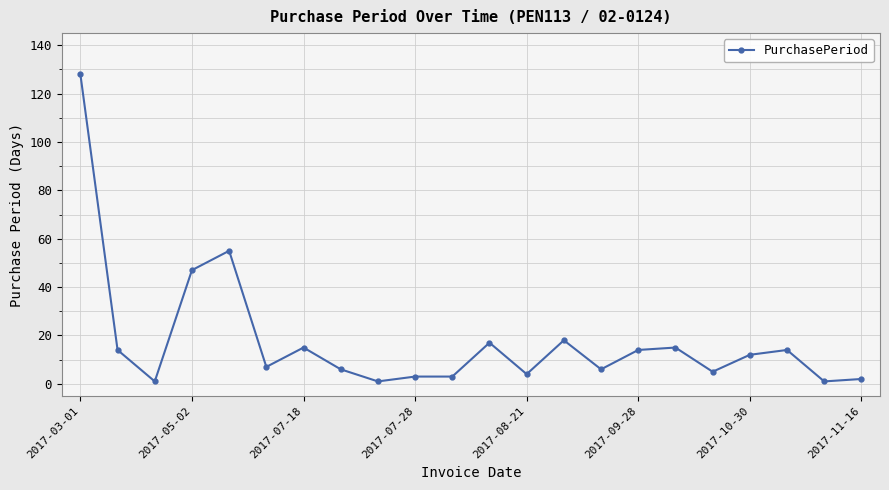

What is the maximum value shown in the chart?

128